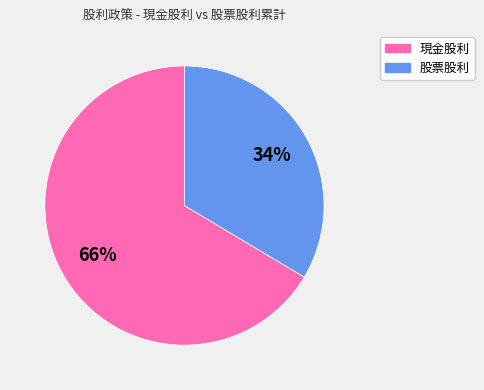

Do 股票股利 and 現金股利 together represent more than half of the pie?

Yes